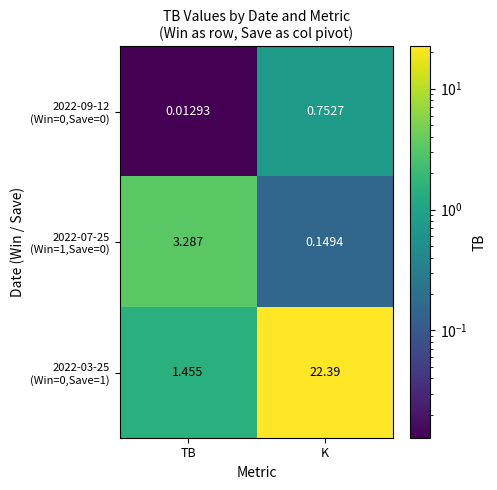

Which category has the highest value across all series?

K